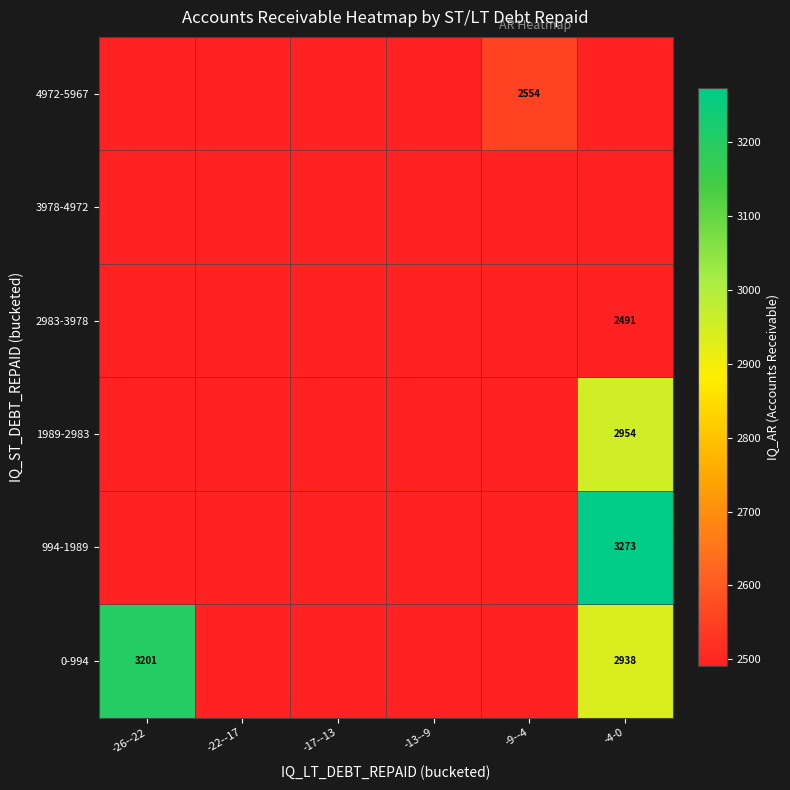

Where is 0-994 nearest to the value 2845?

-4-0